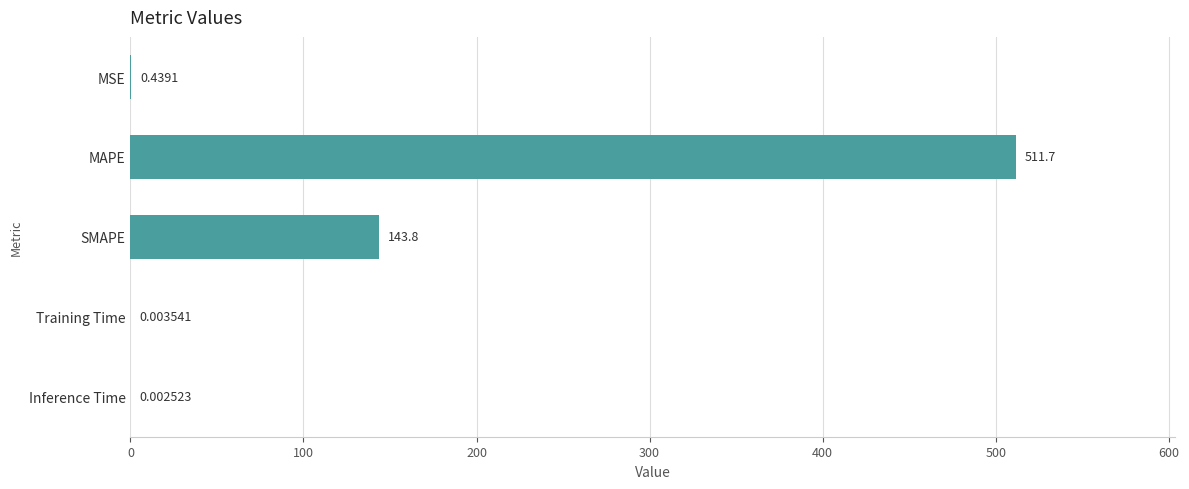

Which has a higher value, MAPE or SMAPE?

MAPE